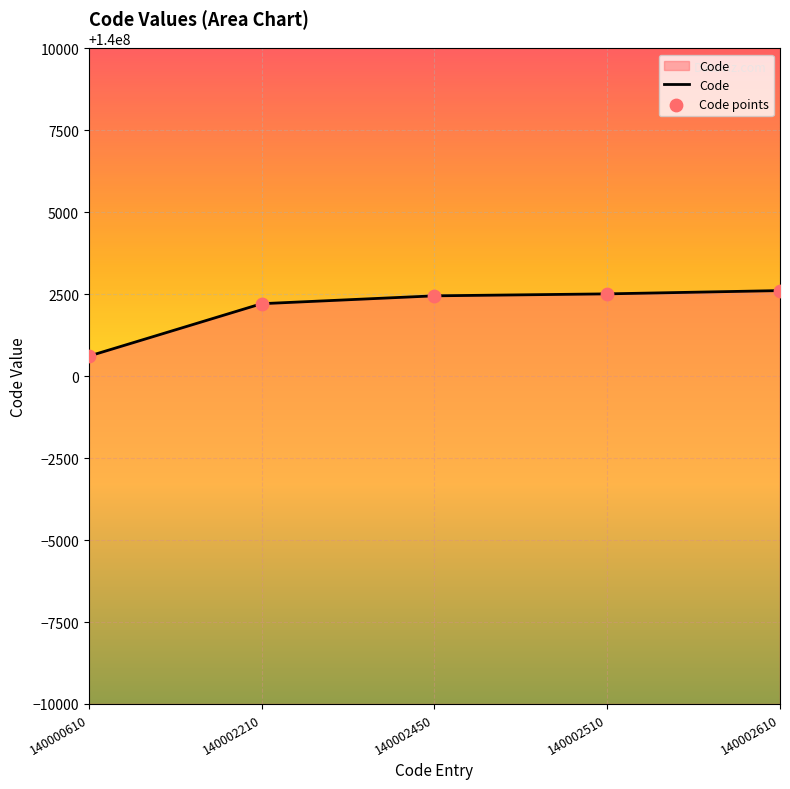

Which label corresponds to the smallest value in the chart?

140000610